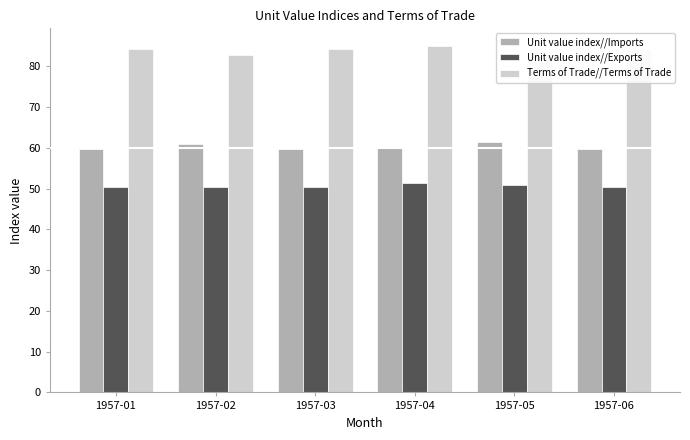

List the series in order of their peak value, lowest first.

Unit value index//Exports, Unit value index//Imports, Terms of Trade//Terms of Trade